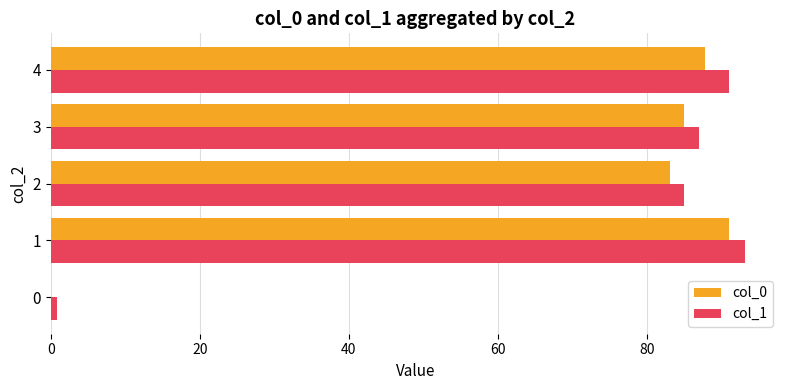

The value of col_0 at 0 is 0.0. True or false?

True